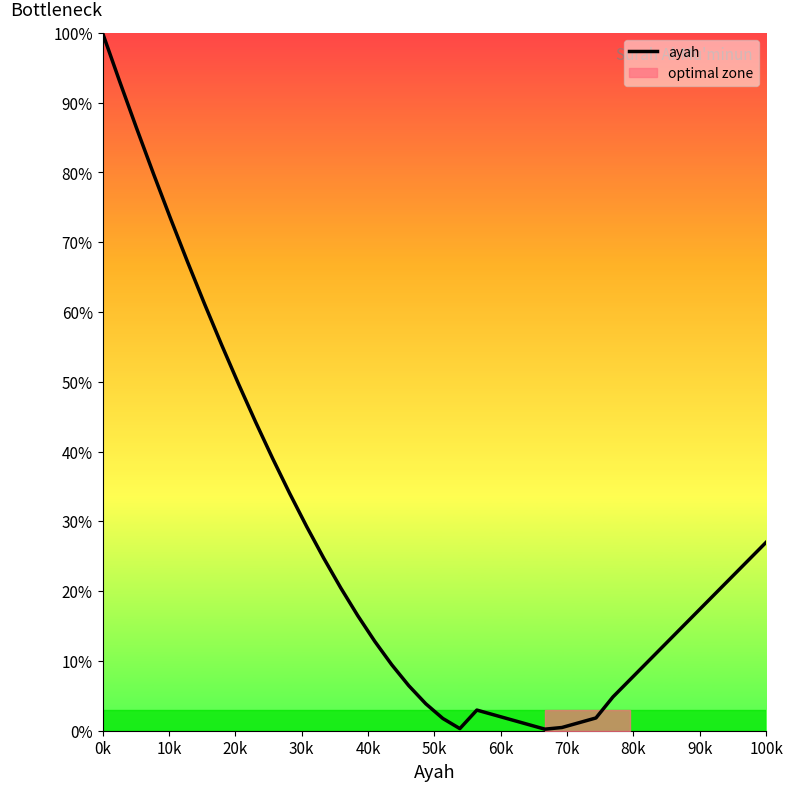

What is the sum of all values?

1079.2